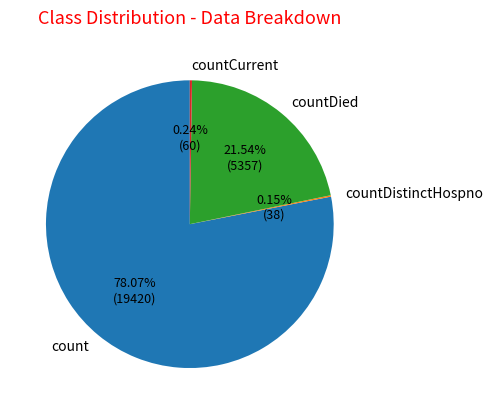

Does count represent more than half of the total?

Yes